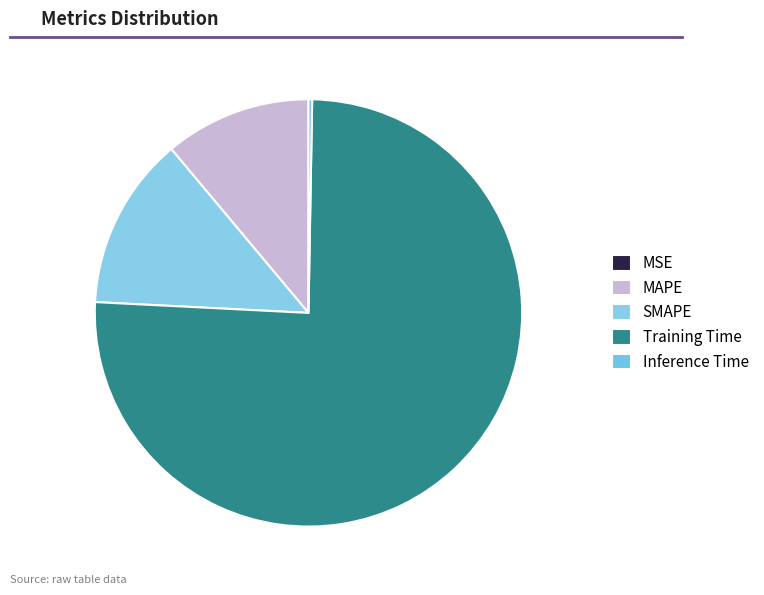

How many slices are in this pie chart?

5